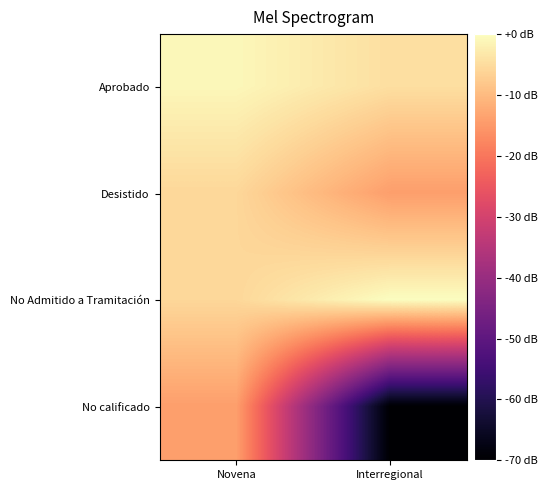

Which series has the largest range (max minus min)?

No calificado